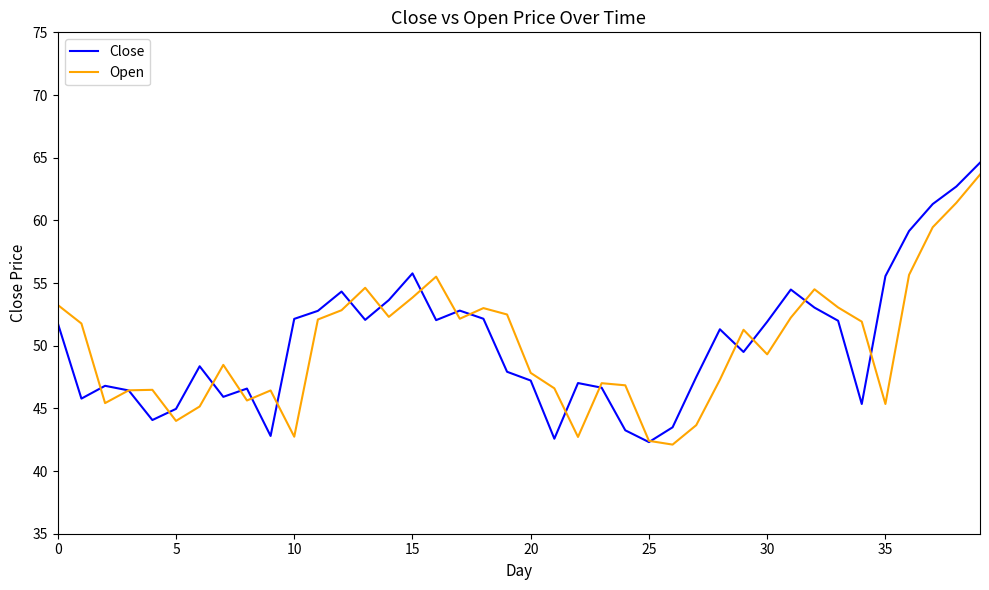

At how many categories does at least one series exceed 61?

3